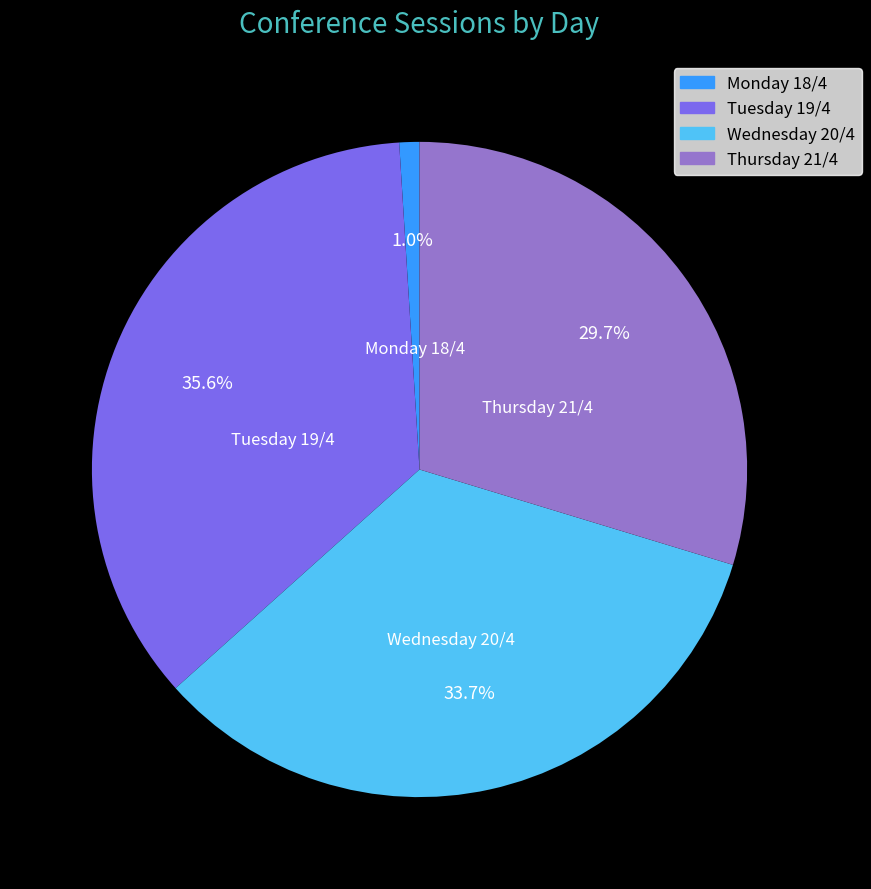

How many segments does this pie chart have?

4